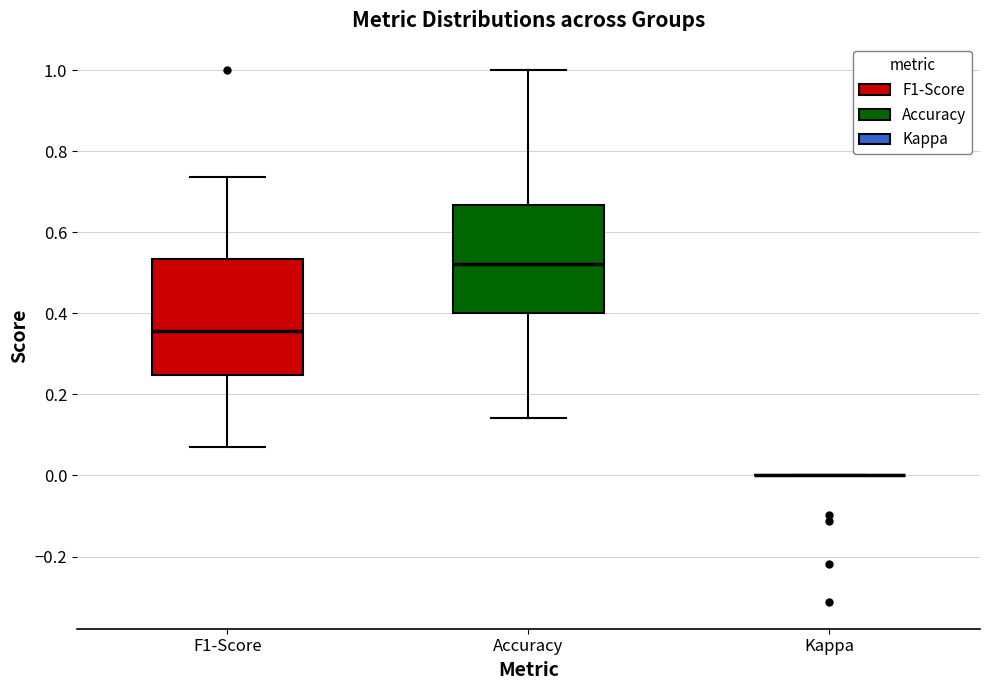

Where is the upper edge of the box for Accuracy on the y-axis? The values are not printed on the chart, so give them approximately, as read against the axis.

0.66